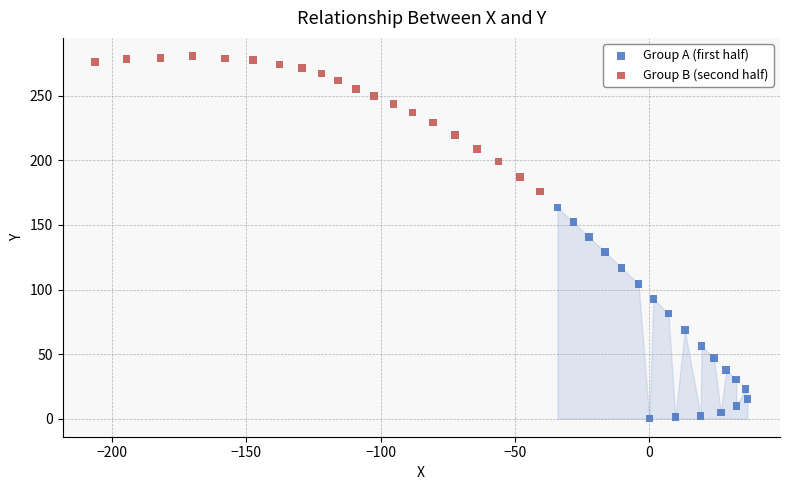

Which series reaches the maximum Y coordinate?

Group B (second half)